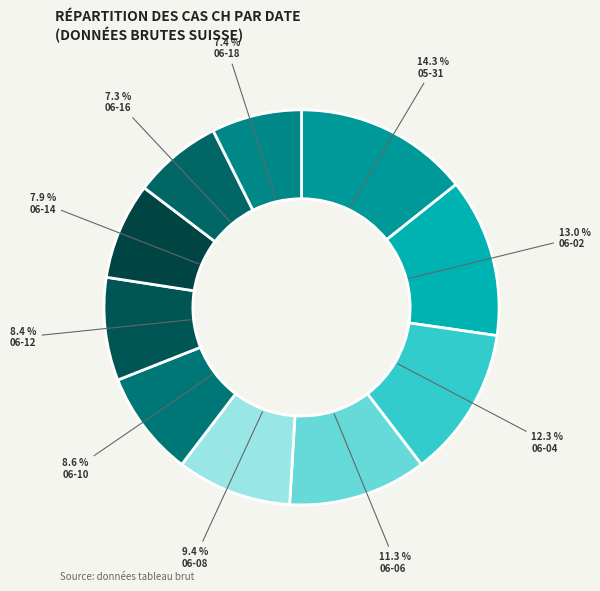

What is the largest slice in the pie chart?

05-31